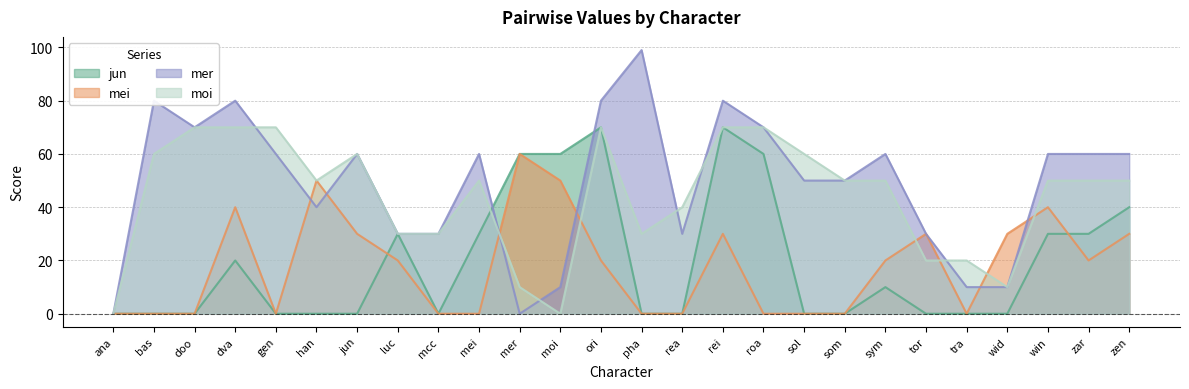

True or false: moi has a value of 0 at moi.

True